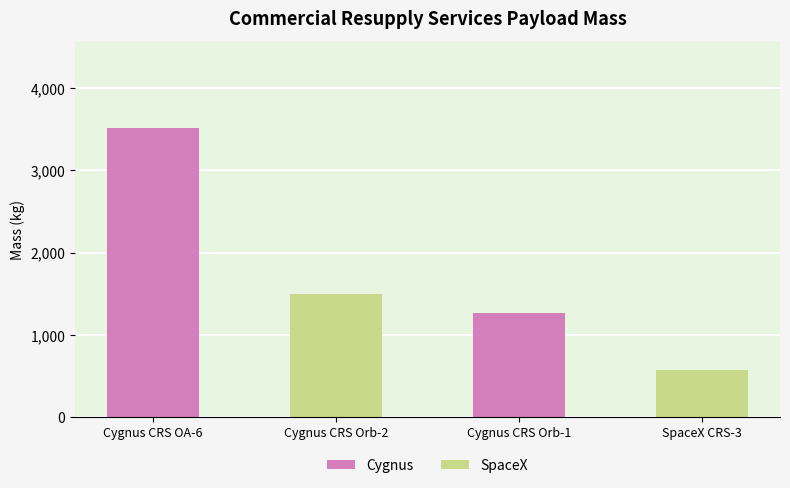

List the labels in order of value, smallest first.

SpaceX CRS-3, Cygnus CRS Orb-1, Cygnus CRS Orb-2, Cygnus CRS OA-6